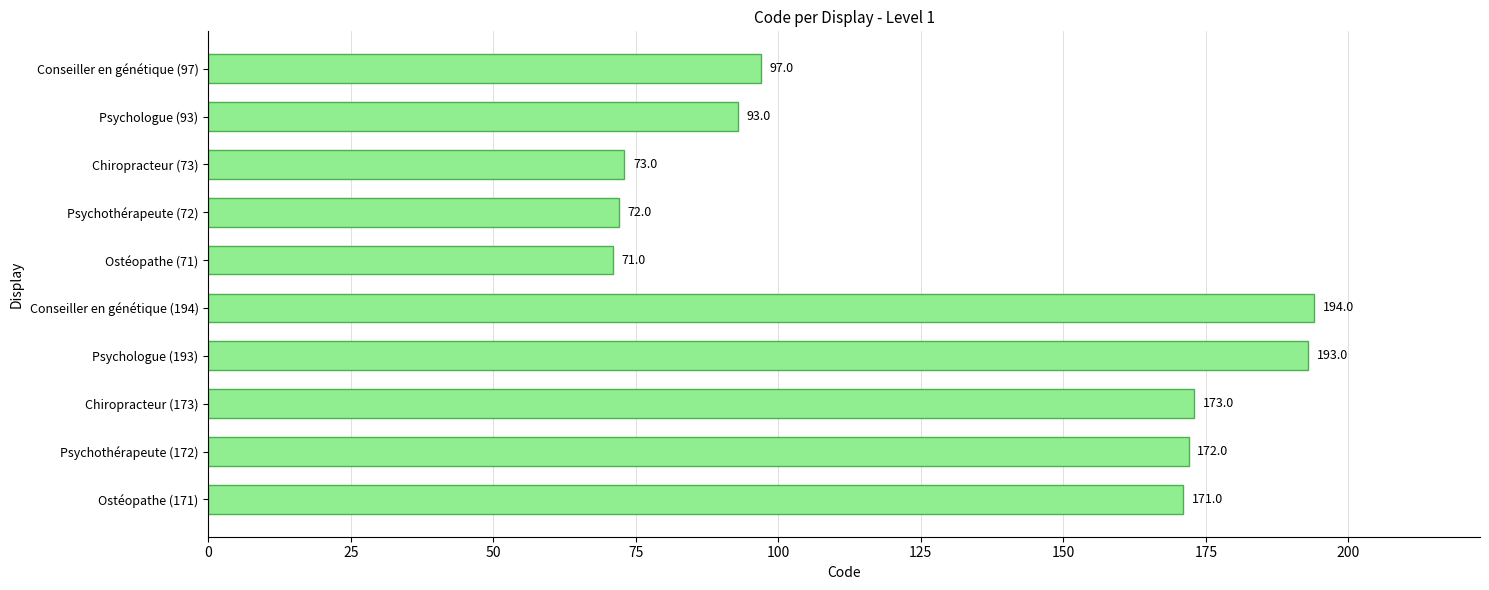

Does the chart contain any negative values?

No